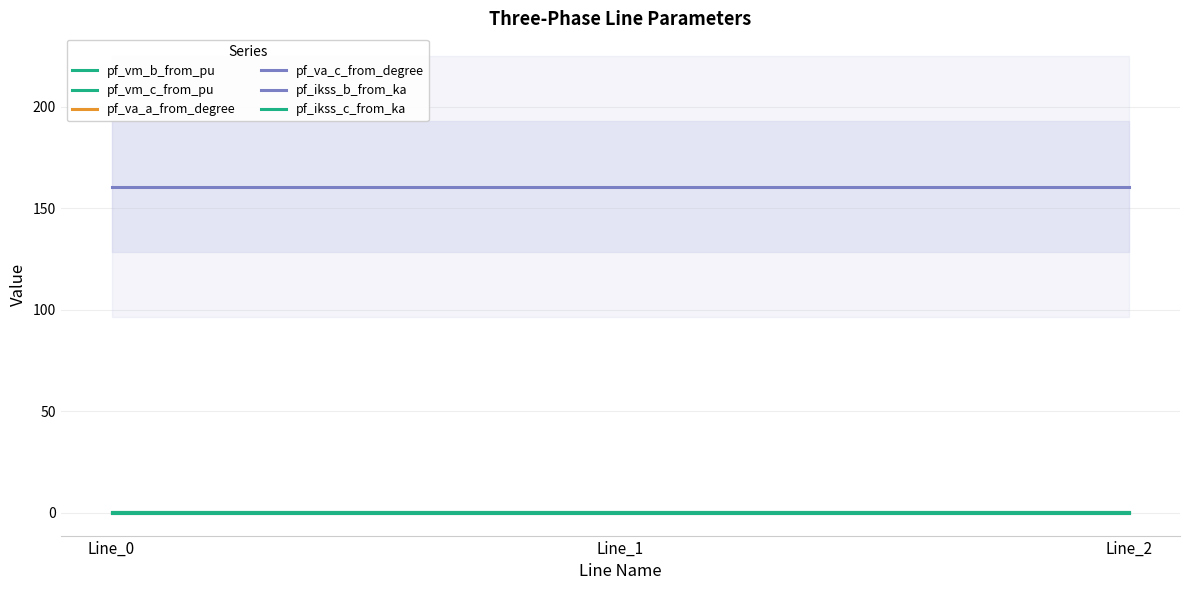

Count the number of data series in this chart.

6